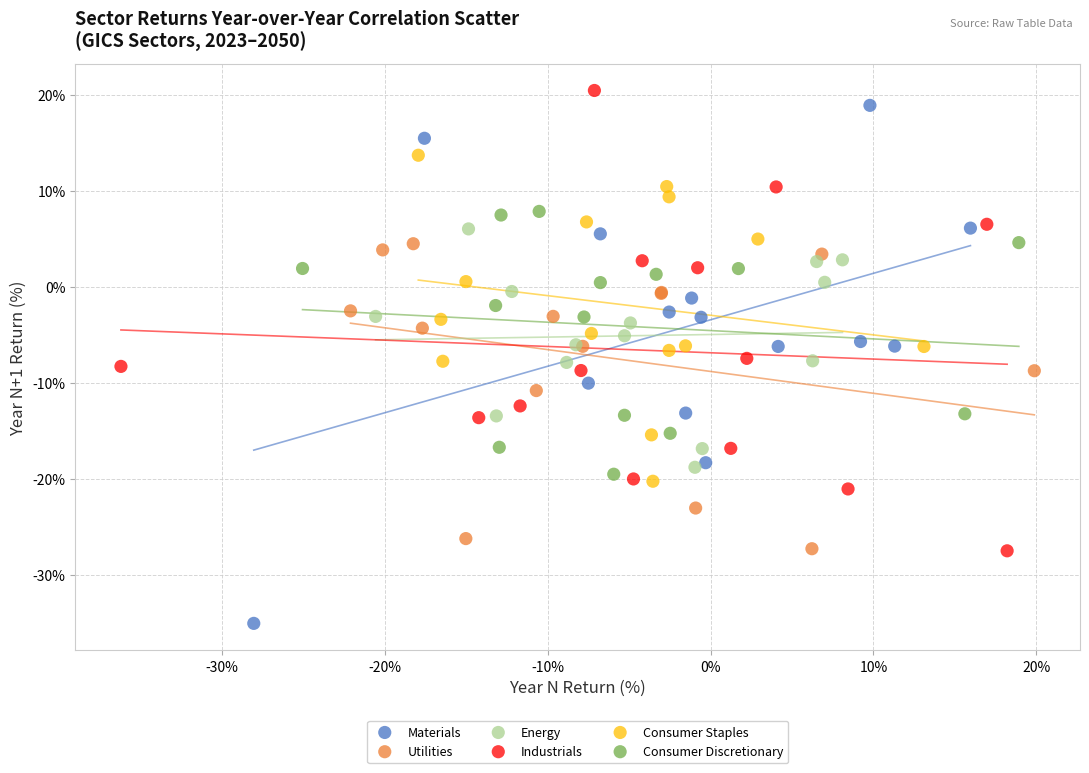

Which series has the widest spread of Y values?

Materials